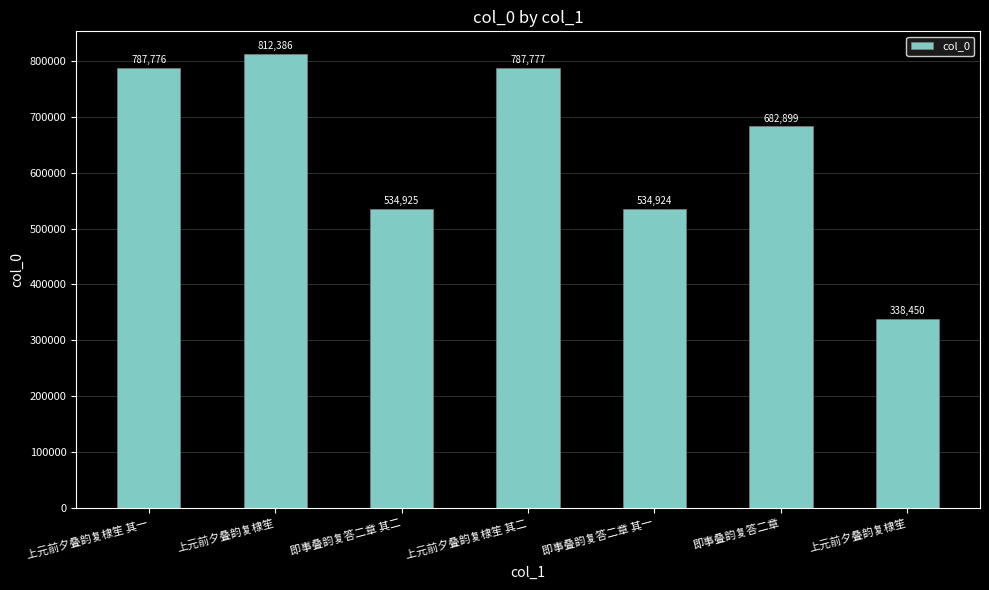

Approximately how many times larger is the value at 即事叠韵复答二章 其一 compared to 上元前夕叠韵复棣笙 其二?

0.7